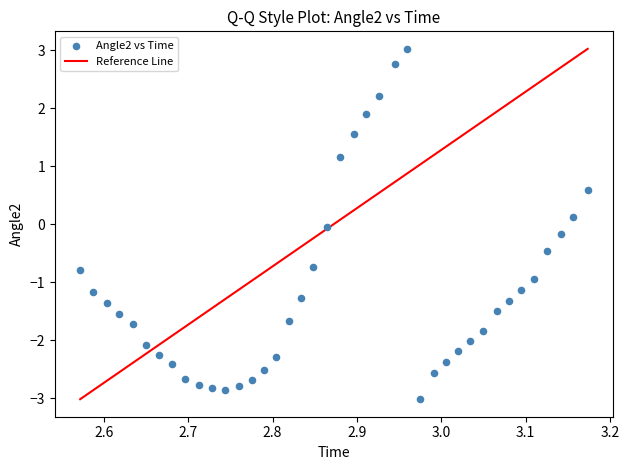

What is the range of Y values (max minus min)?

6.0